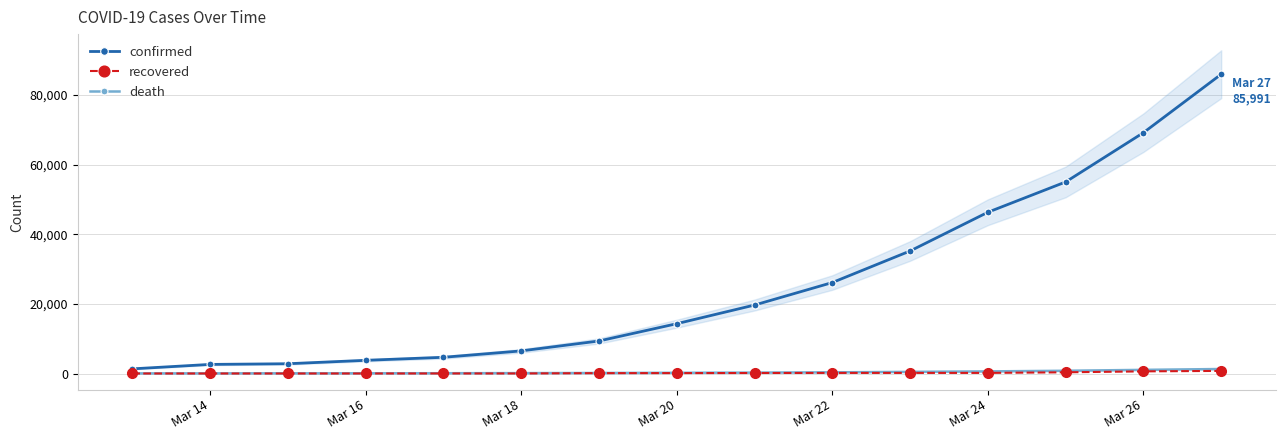

What is the maximum value shown in the chart?

85991